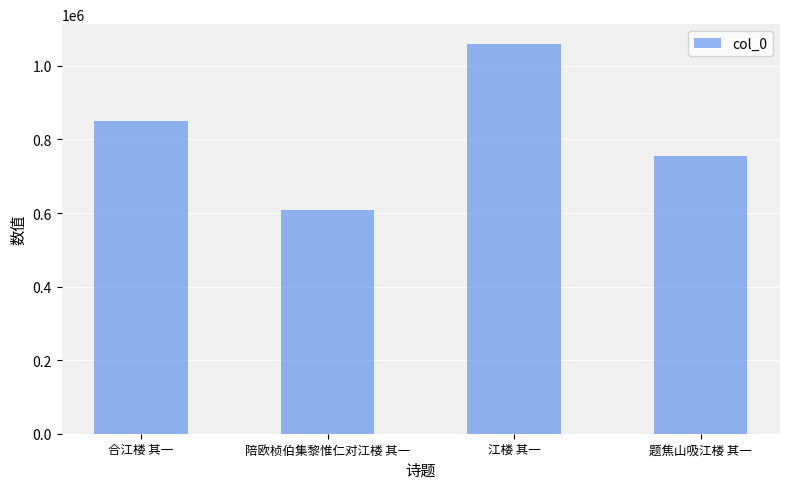

True or false: the data shows 871442 at 陪欧桢伯集黎惟仁对江楼 其一.

False